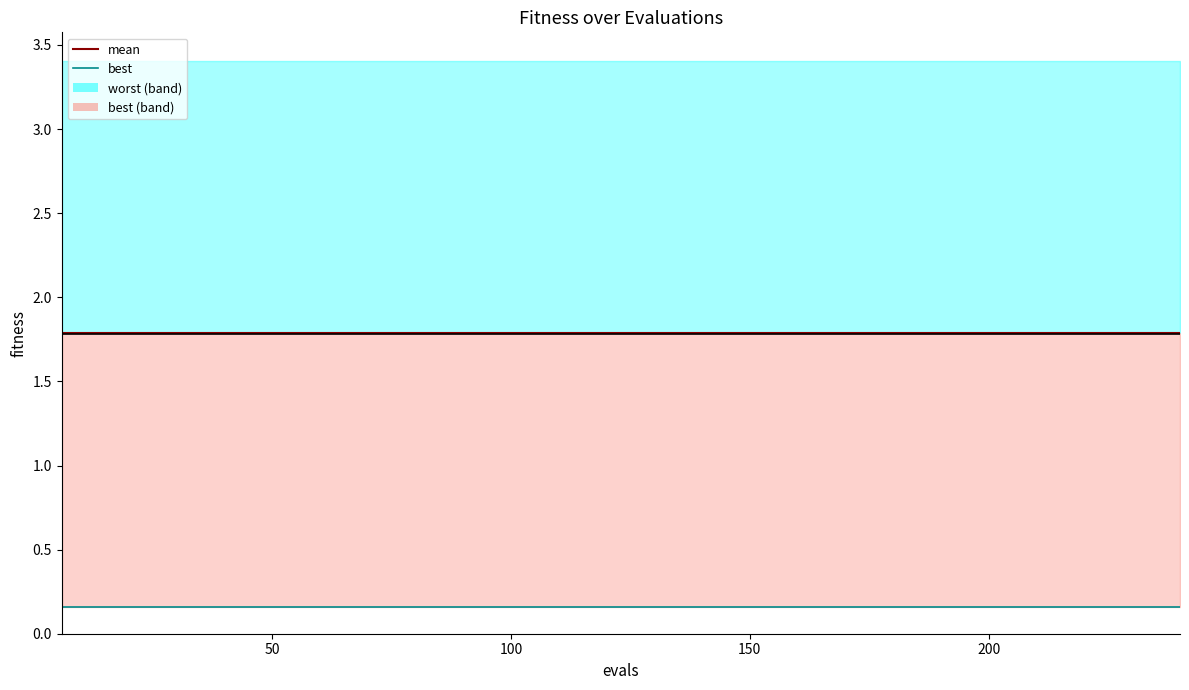

The mean series shows 2.9 at 23. True or false?

False